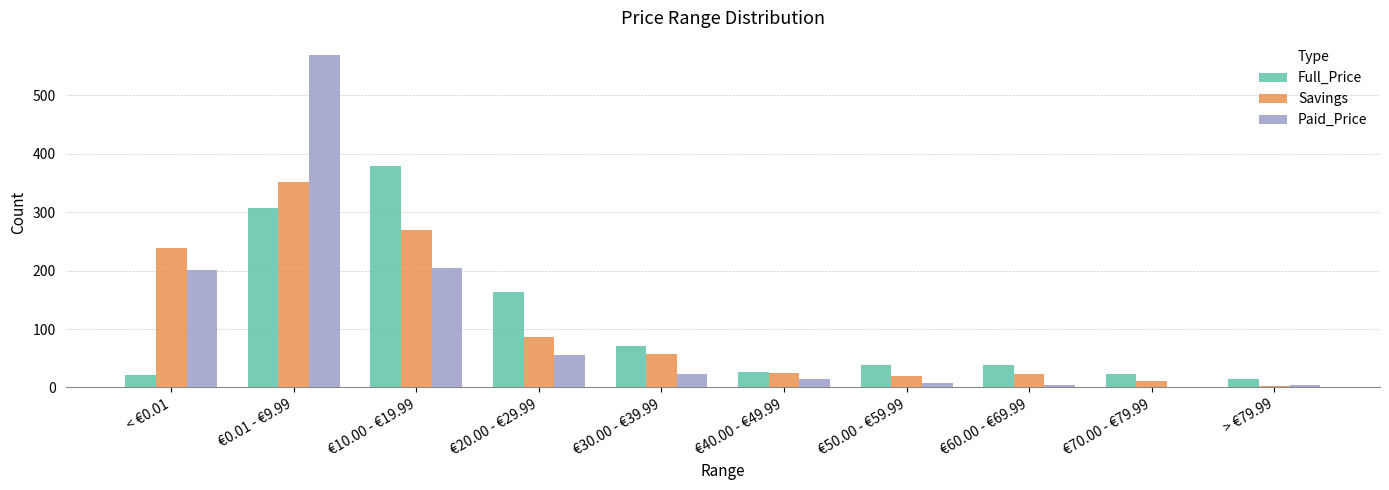

True or false: Paid_Price has a value of 15 at €40.00 - €49.99.

True